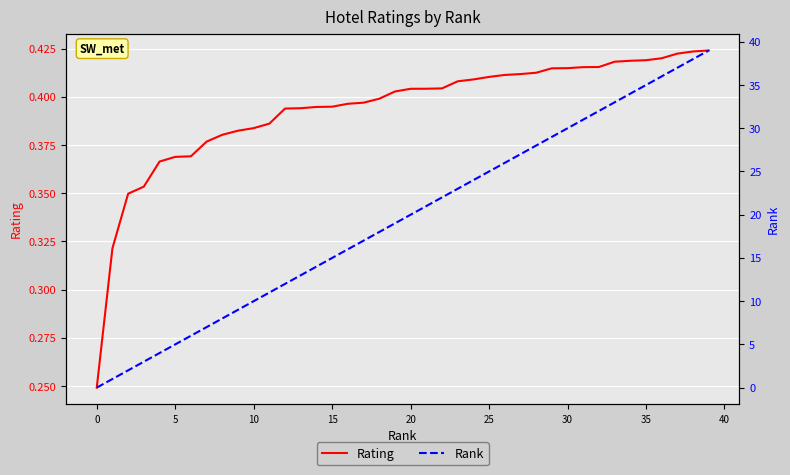

Which series has the largest range (max minus min)?

Rank